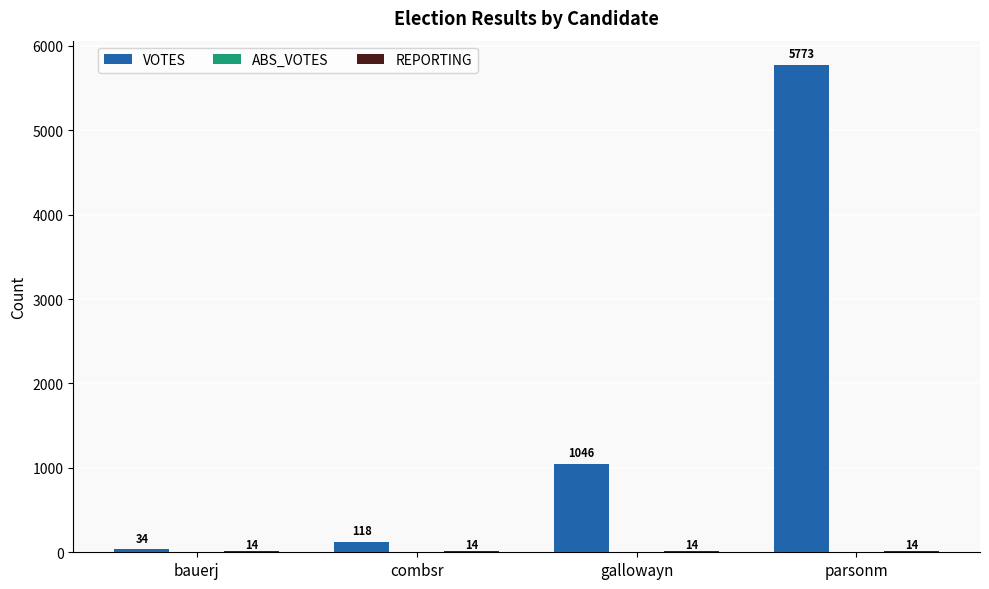

Which label corresponds to the largest value in the chart?

parsonm